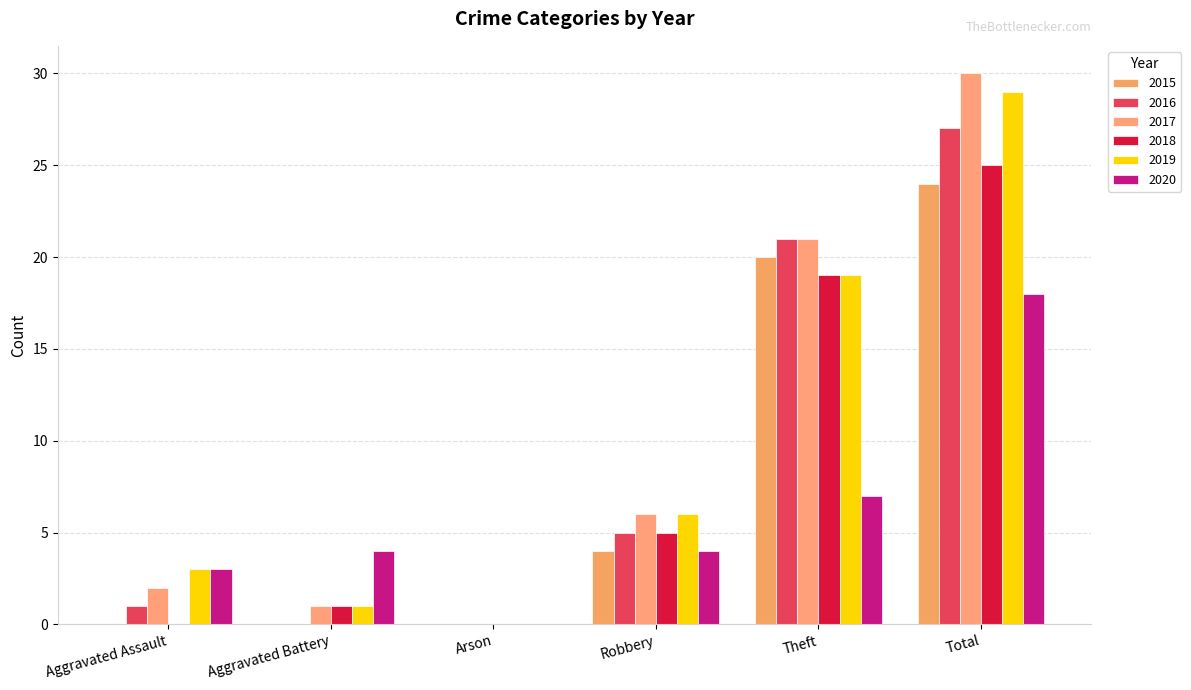

At which label does 2016 reach its minimum?

Aggravated Battery